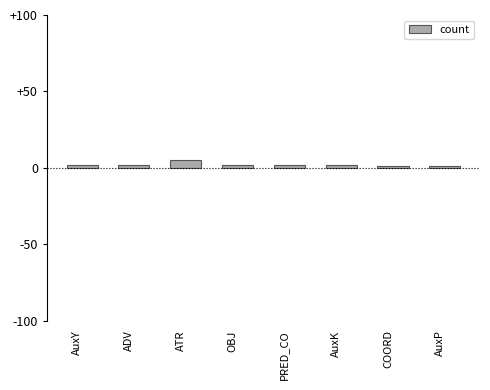

What is the difference between the maximum and minimum values?

4